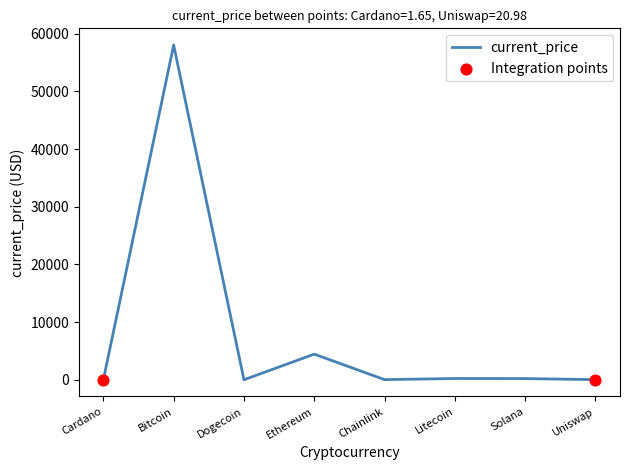

What is the ratio of the value at Uniswap to the value at Solana?

0.1